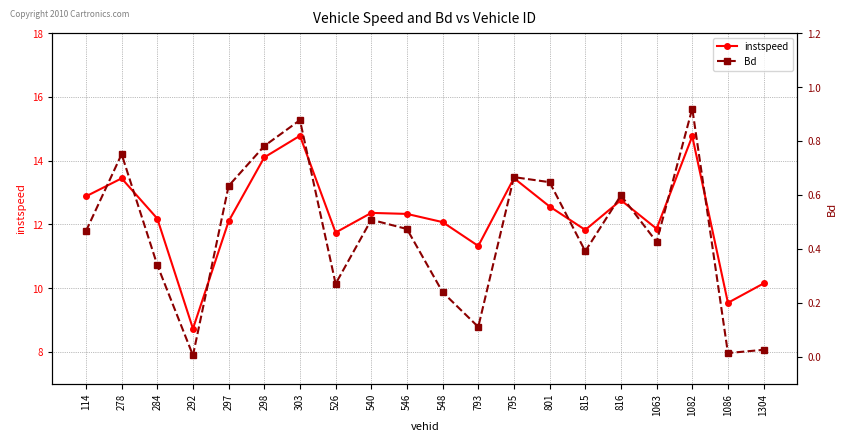

True or false: instspeed and Bd intersect in this chart.

False